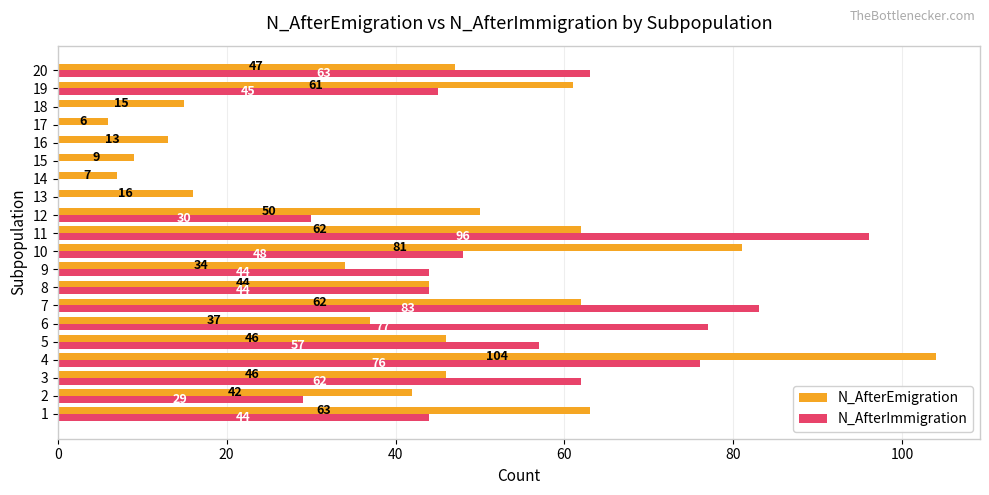

True or false: N_AfterEmigration has a value of 47 at 20.

True